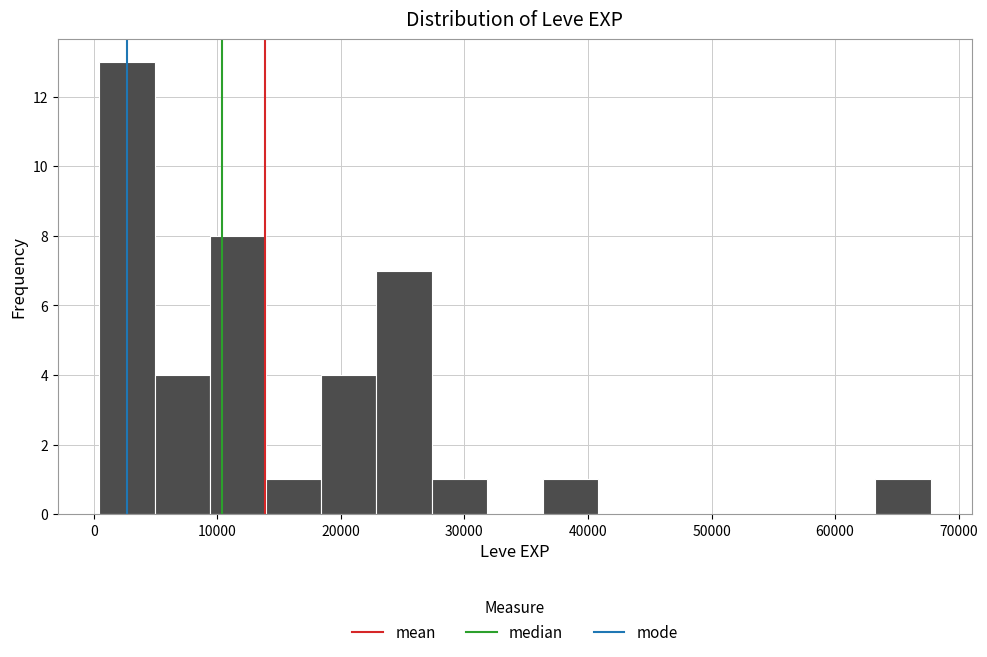

Which range on the x-axis has the tallest bar?

0 to 5000